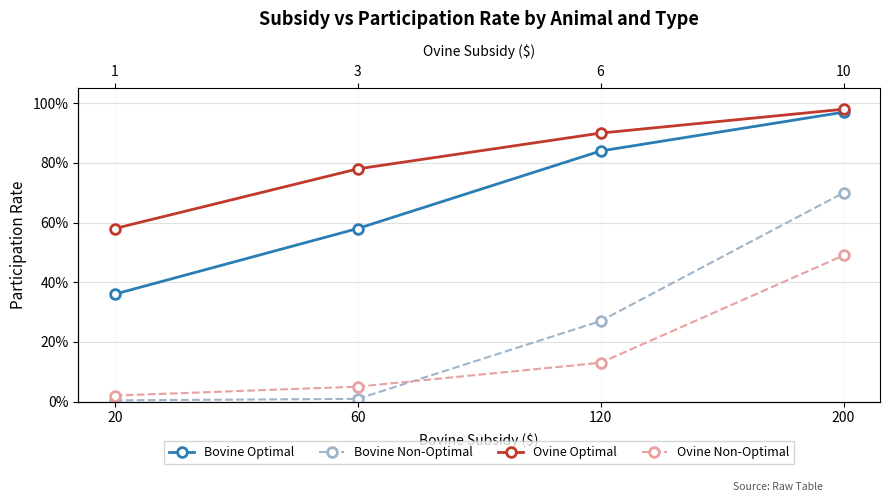

What is the value of the Ovine Optimal point at the 2nd from the left?

0.8